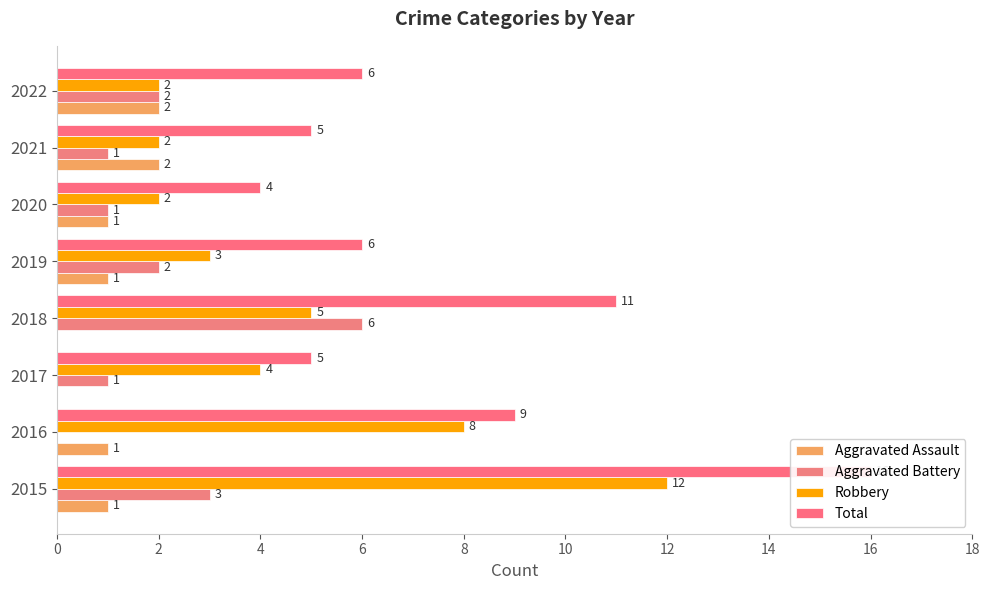

Reading left to right, what are all the values shown in this chart?

Aggravated Assault: 1	1	0	0	1	1	2	2
Aggravated Battery: 3	0	1	6	2	1	1	2
Robbery: 12	8	4	5	3	2	2	2
Total: 16	9	5	11	6	4	5	6